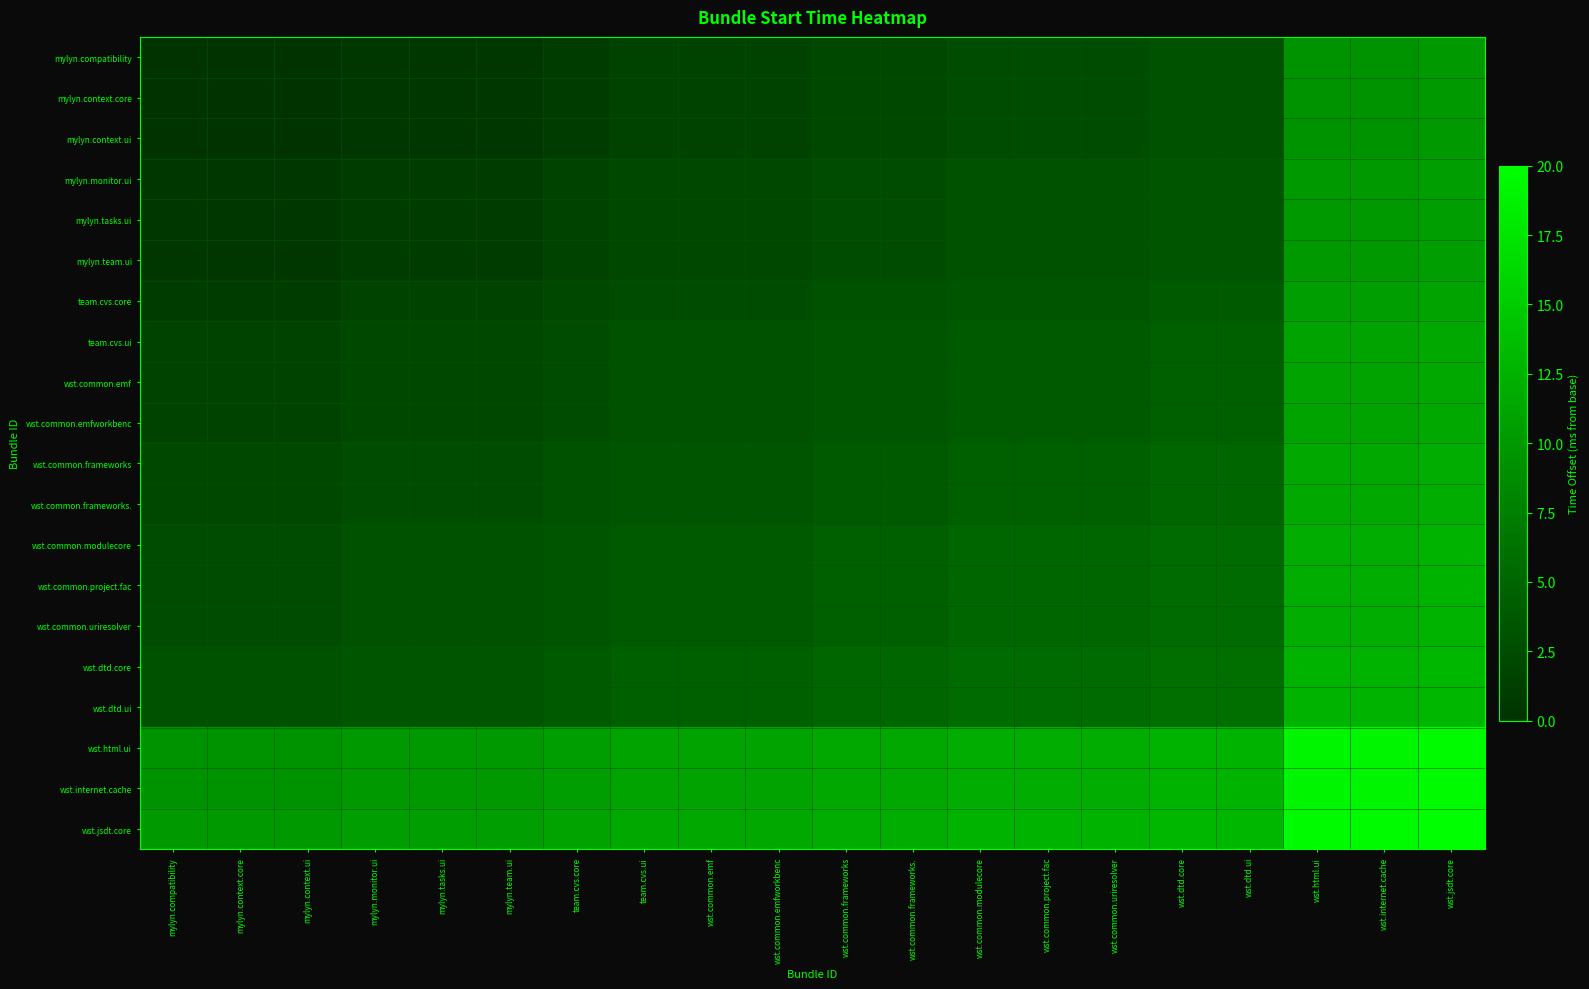

Reading left to right, what are all the values shown in this chart?

mylyn.compatibility: mylyn.compatibility=0.0	mylyn.context.core=0.0	mylyn.context.ui=0.0	mylyn.monitor.ui=0.5	mylyn.tasks.ui=0.5	mylyn.team.ui=0.5	team.cvs.core=1.0	team.cvs.ui=1.5	wst.common.emf=1.5	wst.common.emfworkbenc=1.5	wst.common.frameworks=2.0	wst.common.frameworks.=2.0	wst.common.modulecore=2.5	wst.common.project.fac=2.5	wst.common.uriresolver=2.5	wst.dtd.core=3.0	wst.dtd.ui=3.0	wst.html.ui=9.5	wst.internet.cache=9.5	wst.jsdt.core=10.0
mylyn.context.core: mylyn.compatibility=0.0	mylyn.context.core=0.0	mylyn.context.ui=0.0	mylyn.monitor.ui=0.5	mylyn.tasks.ui=0.5	mylyn.team.ui=0.5	team.cvs.core=1.0	team.cvs.ui=1.5	wst.common.emf=1.5	wst.common.emfworkbenc=1.5	wst.common.frameworks=2.0	wst.common.frameworks.=2.0	wst.common.modulecore=2.5	wst.common.project.fac=2.5	wst.common.uriresolver=2.5	wst.dtd.core=3.0	wst.dtd.ui=3.0	wst.html.ui=9.5	wst.internet.cache=9.5	wst.jsdt.core=10.0
mylyn.context.ui: mylyn.compatibility=0.0	mylyn.context.core=0.0	mylyn.context.ui=0.0	mylyn.monitor.ui=0.5	mylyn.tasks.ui=0.5	mylyn.team.ui=0.5	team.cvs.core=1.0	team.cvs.ui=1.5	wst.common.emf=1.5	wst.common.emfworkbenc=1.5	wst.common.frameworks=2.0	wst.common.frameworks.=2.0	wst.common.modulecore=2.5	wst.common.project.fac=2.5	wst.common.uriresolver=2.5	wst.dtd.core=3.0	wst.dtd.ui=3.0	wst.html.ui=9.5	wst.internet.cache=9.5	wst.jsdt.core=10.0
mylyn.monitor.ui: mylyn.compatibility=0.5	mylyn.context.core=0.5	mylyn.context.ui=0.5	mylyn.monitor.ui=1.0	mylyn.tasks.ui=1.0	mylyn.team.ui=1.0	team.cvs.core=1.5	team.cvs.ui=2.0	wst.common.emf=2.0	wst.common.emfworkbenc=2.0	wst.common.frameworks=2.5	wst.common.frameworks.=2.5	wst.common.modulecore=3.0	wst.common.project.fac=3.0	wst.common.uriresolver=3.0	wst.dtd.core=3.5	wst.dtd.ui=3.5	wst.html.ui=10.0	wst.internet.cache=10.0	wst.jsdt.core=10.5
mylyn.tasks.ui: mylyn.compatibility=0.5	mylyn.context.core=0.5	mylyn.context.ui=0.5	mylyn.monitor.ui=1.0	mylyn.tasks.ui=1.0	mylyn.team.ui=1.0	team.cvs.core=1.5	team.cvs.ui=2.0	wst.common.emf=2.0	wst.common.emfworkbenc=2.0	wst.common.frameworks=2.5	wst.common.frameworks.=2.5	wst.common.modulecore=3.0	wst.common.project.fac=3.0	wst.common.uriresolver=3.0	wst.dtd.core=3.5	wst.dtd.ui=3.5	wst.html.ui=10.0	wst.internet.cache=10.0	wst.jsdt.core=10.5
mylyn.team.ui: mylyn.compatibility=0.5	mylyn.context.core=0.5	mylyn.context.ui=0.5	mylyn.monitor.ui=1.0	mylyn.tasks.ui=1.0	mylyn.team.ui=1.0	team.cvs.core=1.5	team.cvs.ui=2.0	wst.common.emf=2.0	wst.common.emfworkbenc=2.0	wst.common.frameworks=2.5	wst.common.frameworks.=2.5	wst.common.modulecore=3.0	wst.common.project.fac=3.0	wst.common.uriresolver=3.0	wst.dtd.core=3.5	wst.dtd.ui=3.5	wst.html.ui=10.0	wst.internet.cache=10.0	wst.jsdt.core=10.5
team.cvs.core: mylyn.compatibility=1.0	mylyn.context.core=1.0	mylyn.context.ui=1.0	mylyn.monitor.ui=1.5	mylyn.tasks.ui=1.5	mylyn.team.ui=1.5	team.cvs.core=2.0	team.cvs.ui=2.5	wst.common.emf=2.5	wst.common.emfworkbenc=2.5	wst.common.frameworks=3.0	wst.common.frameworks.=3.0	wst.common.modulecore=3.5	wst.common.project.fac=3.5	wst.common.uriresolver=3.5	wst.dtd.core=4.0	wst.dtd.ui=4.0	wst.html.ui=10.5	wst.internet.cache=10.5	wst.jsdt.core=11.0
team.cvs.ui: mylyn.compatibility=1.5	mylyn.context.core=1.5	mylyn.context.ui=1.5	mylyn.monitor.ui=2.0	mylyn.tasks.ui=2.0	mylyn.team.ui=2.0	team.cvs.core=2.5	team.cvs.ui=3.0	wst.common.emf=3.0	wst.common.emfworkbenc=3.0	wst.common.frameworks=3.5	wst.common.frameworks.=3.5	wst.common.modulecore=4.0	wst.common.project.fac=4.0	wst.common.uriresolver=4.0	wst.dtd.core=4.5	wst.dtd.ui=4.5	wst.html.ui=11.0	wst.internet.cache=11.0	wst.jsdt.core=11.5
wst.common.emf: mylyn.compatibility=1.5	mylyn.context.core=1.5	mylyn.context.ui=1.5	mylyn.monitor.ui=2.0	mylyn.tasks.ui=2.0	mylyn.team.ui=2.0	team.cvs.core=2.5	team.cvs.ui=3.0	wst.common.emf=3.0	wst.common.emfworkbenc=3.0	wst.common.frameworks=3.5	wst.common.frameworks.=3.5	wst.common.modulecore=4.0	wst.common.project.fac=4.0	wst.common.uriresolver=4.0	wst.dtd.core=4.5	wst.dtd.ui=4.5	wst.html.ui=11.0	wst.internet.cache=11.0	wst.jsdt.core=11.5
wst.common.emfworkbenc: mylyn.compatibility=1.5	mylyn.context.core=1.5	mylyn.context.ui=1.5	mylyn.monitor.ui=2.0	mylyn.tasks.ui=2.0	mylyn.team.ui=2.0	team.cvs.core=2.5	team.cvs.ui=3.0	wst.common.emf=3.0	wst.common.emfworkbenc=3.0	wst.common.frameworks=3.5	wst.common.frameworks.=3.5	wst.common.modulecore=4.0	wst.common.project.fac=4.0	wst.common.uriresolver=4.0	wst.dtd.core=4.5	wst.dtd.ui=4.5	wst.html.ui=11.0	wst.internet.cache=11.0	wst.jsdt.core=11.5
wst.common.frameworks: mylyn.compatibility=2.0	mylyn.context.core=2.0	mylyn.context.ui=2.0	mylyn.monitor.ui=2.5	mylyn.tasks.ui=2.5	mylyn.team.ui=2.5	team.cvs.core=3.0	team.cvs.ui=3.5	wst.common.emf=3.5	wst.common.emfworkbenc=3.5	wst.common.frameworks=4.0	wst.common.frameworks.=4.0	wst.common.modulecore=4.5	wst.common.project.fac=4.5	wst.common.uriresolver=4.5	wst.dtd.core=5.0	wst.dtd.ui=5.0	wst.html.ui=11.5	wst.internet.cache=11.5	wst.jsdt.core=12.0
wst.common.frameworks.: mylyn.compatibility=2.0	mylyn.context.core=2.0	mylyn.context.ui=2.0	mylyn.monitor.ui=2.5	mylyn.tasks.ui=2.5	mylyn.team.ui=2.5	team.cvs.core=3.0	team.cvs.ui=3.5	wst.common.emf=3.5	wst.common.emfworkbenc=3.5	wst.common.frameworks=4.0	wst.common.frameworks.=4.0	wst.common.modulecore=4.5	wst.common.project.fac=4.5	wst.common.uriresolver=4.5	wst.dtd.core=5.0	wst.dtd.ui=5.0	wst.html.ui=11.5	wst.internet.cache=11.5	wst.jsdt.core=12.0
wst.common.modulecore: mylyn.compatibility=2.5	mylyn.context.core=2.5	mylyn.context.ui=2.5	mylyn.monitor.ui=3.0	mylyn.tasks.ui=3.0	mylyn.team.ui=3.0	team.cvs.core=3.5	team.cvs.ui=4.0	wst.common.emf=4.0	wst.common.emfworkbenc=4.0	wst.common.frameworks=4.5	wst.common.frameworks.=4.5	wst.common.modulecore=5.0	wst.common.project.fac=5.0	wst.common.uriresolver=5.0	wst.dtd.core=5.5	wst.dtd.ui=5.5	wst.html.ui=12.0	wst.internet.cache=12.0	wst.jsdt.core=12.5
wst.common.project.fac: mylyn.compatibility=2.5	mylyn.context.core=2.5	mylyn.context.ui=2.5	mylyn.monitor.ui=3.0	mylyn.tasks.ui=3.0	mylyn.team.ui=3.0	team.cvs.core=3.5	team.cvs.ui=4.0	wst.common.emf=4.0	wst.common.emfworkbenc=4.0	wst.common.frameworks=4.5	wst.common.frameworks.=4.5	wst.common.modulecore=5.0	wst.common.project.fac=5.0	wst.common.uriresolver=5.0	wst.dtd.core=5.5	wst.dtd.ui=5.5	wst.html.ui=12.0	wst.internet.cache=12.0	wst.jsdt.core=12.5
wst.common.uriresolver: mylyn.compatibility=2.5	mylyn.context.core=2.5	mylyn.context.ui=2.5	mylyn.monitor.ui=3.0	mylyn.tasks.ui=3.0	mylyn.team.ui=3.0	team.cvs.core=3.5	team.cvs.ui=4.0	wst.common.emf=4.0	wst.common.emfworkbenc=4.0	wst.common.frameworks=4.5	wst.common.frameworks.=4.5	wst.common.modulecore=5.0	wst.common.project.fac=5.0	wst.common.uriresolver=5.0	wst.dtd.core=5.5	wst.dtd.ui=5.5	wst.html.ui=12.0	wst.internet.cache=12.0	wst.jsdt.core=12.5
wst.dtd.core: mylyn.compatibility=3.0	mylyn.context.core=3.0	mylyn.context.ui=3.0	mylyn.monitor.ui=3.5	mylyn.tasks.ui=3.5	mylyn.team.ui=3.5	team.cvs.core=4.0	team.cvs.ui=4.5	wst.common.emf=4.5	wst.common.emfworkbenc=4.5	wst.common.frameworks=5.0	wst.common.frameworks.=5.0	wst.common.modulecore=5.5	wst.common.project.fac=5.5	wst.common.uriresolver=5.5	wst.dtd.core=6.0	wst.dtd.ui=6.0	wst.html.ui=12.5	wst.internet.cache=12.5	wst.jsdt.core=13.0
wst.dtd.ui: mylyn.compatibility=3.0	mylyn.context.core=3.0	mylyn.context.ui=3.0	mylyn.monitor.ui=3.5	mylyn.tasks.ui=3.5	mylyn.team.ui=3.5	team.cvs.core=4.0	team.cvs.ui=4.5	wst.common.emf=4.5	wst.common.emfworkbenc=4.5	wst.common.frameworks=5.0	wst.common.frameworks.=5.0	wst.common.modulecore=5.5	wst.common.project.fac=5.5	wst.common.uriresolver=5.5	wst.dtd.core=6.0	wst.dtd.ui=6.0	wst.html.ui=12.5	wst.internet.cache=12.5	wst.jsdt.core=13.0
wst.html.ui: mylyn.compatibility=9.5	mylyn.context.core=9.5	mylyn.context.ui=9.5	mylyn.monitor.ui=10.0	mylyn.tasks.ui=10.0	mylyn.team.ui=10.0	team.cvs.core=10.5	team.cvs.ui=11.0	wst.common.emf=11.0	wst.common.emfworkbenc=11.0	wst.common.frameworks=11.5	wst.common.frameworks.=11.5	wst.common.modulecore=12.0	wst.common.project.fac=12.0	wst.common.uriresolver=12.0	wst.dtd.core=12.5	wst.dtd.ui=12.5	wst.html.ui=19.0	wst.internet.cache=19.0	wst.jsdt.core=19.5
wst.internet.cache: mylyn.compatibility=9.5	mylyn.context.core=9.5	mylyn.context.ui=9.5	mylyn.monitor.ui=10.0	mylyn.tasks.ui=10.0	mylyn.team.ui=10.0	team.cvs.core=10.5	team.cvs.ui=11.0	wst.common.emf=11.0	wst.common.emfworkbenc=11.0	wst.common.frameworks=11.5	wst.common.frameworks.=11.5	wst.common.modulecore=12.0	wst.common.project.fac=12.0	wst.common.uriresolver=12.0	wst.dtd.core=12.5	wst.dtd.ui=12.5	wst.html.ui=19.0	wst.internet.cache=19.0	wst.jsdt.core=19.5
wst.jsdt.core: mylyn.compatibility=10.0	mylyn.context.core=10.0	mylyn.context.ui=10.0	mylyn.monitor.ui=10.5	mylyn.tasks.ui=10.5	mylyn.team.ui=10.5	team.cvs.core=11.0	team.cvs.ui=11.5	wst.common.emf=11.5	wst.common.emfworkbenc=11.5	wst.common.frameworks=12.0	wst.common.frameworks.=12.0	wst.common.modulecore=12.5	wst.common.project.fac=12.5	wst.common.uriresolver=12.5	wst.dtd.core=13.0	wst.dtd.ui=13.0	wst.html.ui=19.5	wst.internet.cache=19.5	wst.jsdt.core=20.0